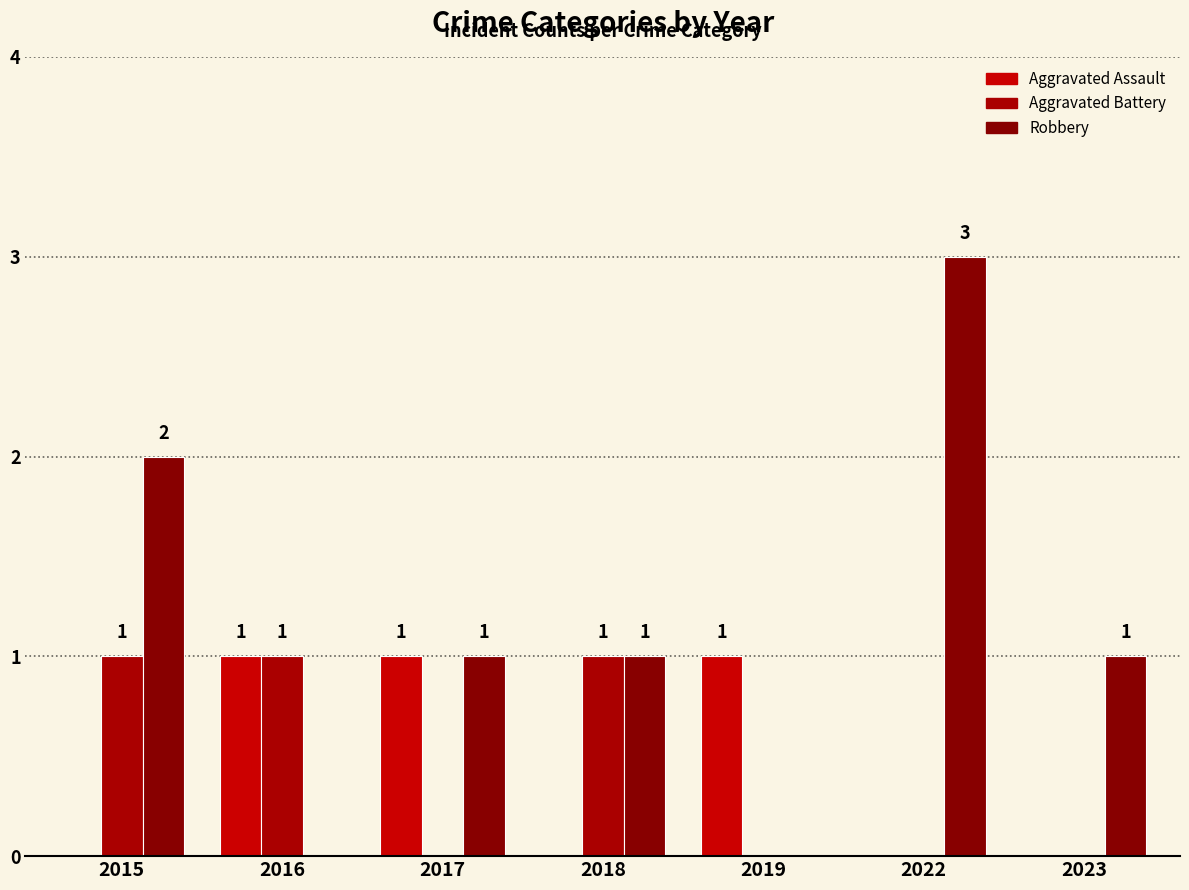

Reading left to right, what are all the values shown in this chart?

Aggravated Assault: 2015=0	2016=1	2017=1	2018=0	2019=1	2022=0	2023=0
Aggravated Battery: 2015=1	2016=1	2017=0	2018=1	2019=0	2022=0	2023=0
Robbery: 2015=2	2016=0	2017=1	2018=1	2019=0	2022=3	2023=1